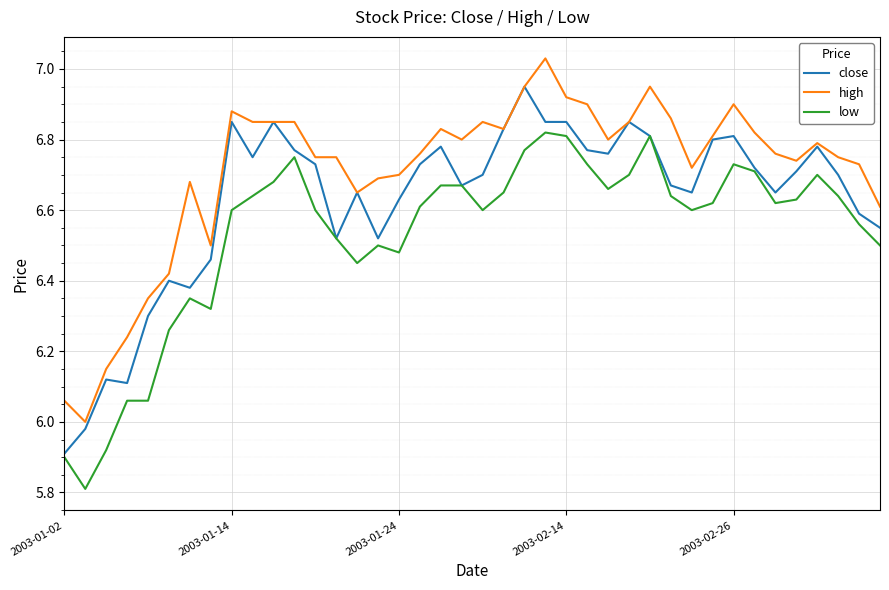

Is this an area chart (filled region under the line)?

No